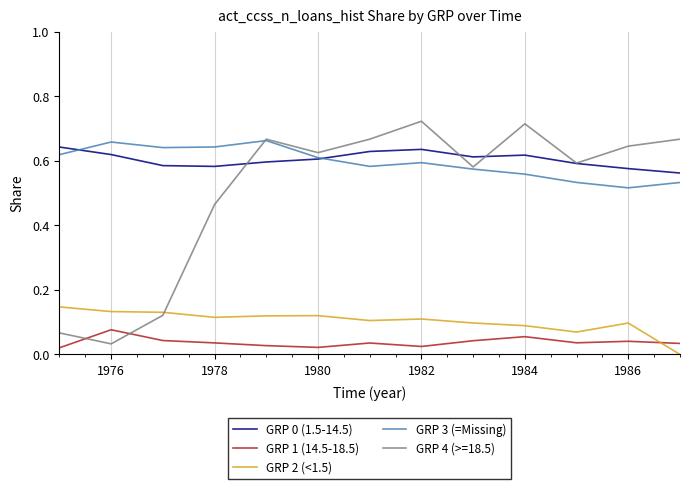

How many intersections are there between GRP 1 (14.5-18.5) and GRP 4 (>=18.5)?

2